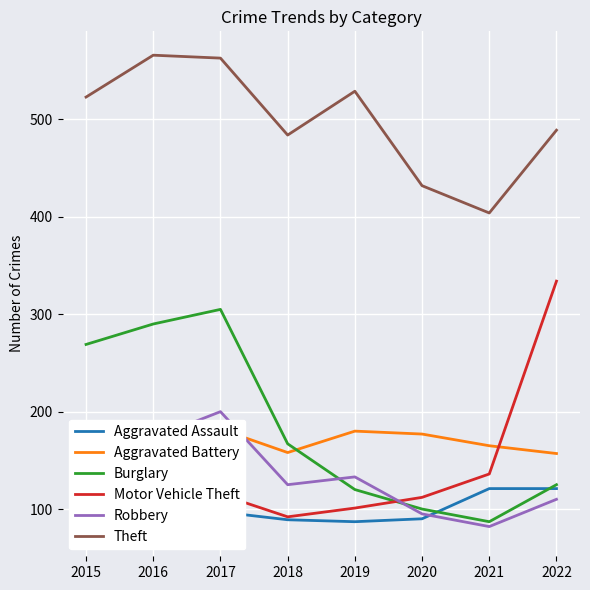

Reading left to right, transcribe all the data shown in this chart.

Aggravated Assault: 2015=76	2016=77	2017=97	2018=89	2019=87	2020=90	2021=121	2022=121
Aggravated Battery: 2015=163	2016=159	2017=182	2018=158	2019=180	2020=177	2021=165	2022=157
Burglary: 2015=269	2016=290	2017=305	2018=167	2019=120	2020=100	2021=87	2022=125
Motor Vehicle Theft: 2015=115	2016=116	2017=115	2018=92	2019=101	2020=112	2021=136	2022=334
Robbery: 2015=153	2016=173	2017=200	2018=125	2019=133	2020=95	2021=82	2022=110
Theft: 2015=523	2016=566	2017=563	2018=484	2019=529	2020=432	2021=404	2022=489